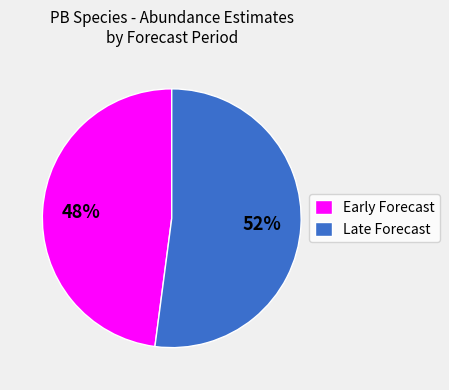

To the nearest percent, what percentage of the pie is Early Forecast?

48%